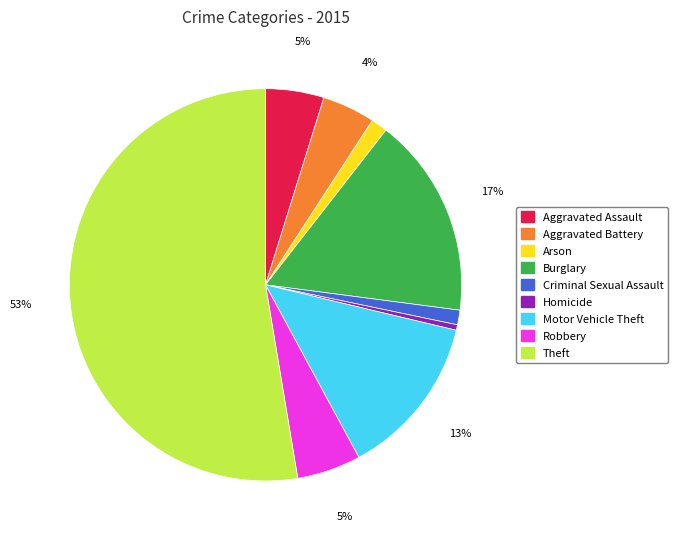

What percentage is the Arson slice, to the nearest percent?

1%